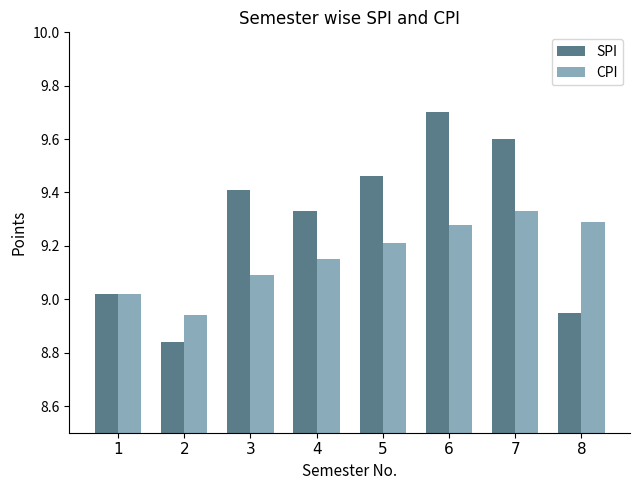

What is the sum of the SPI values at 3 and 6?

19.1